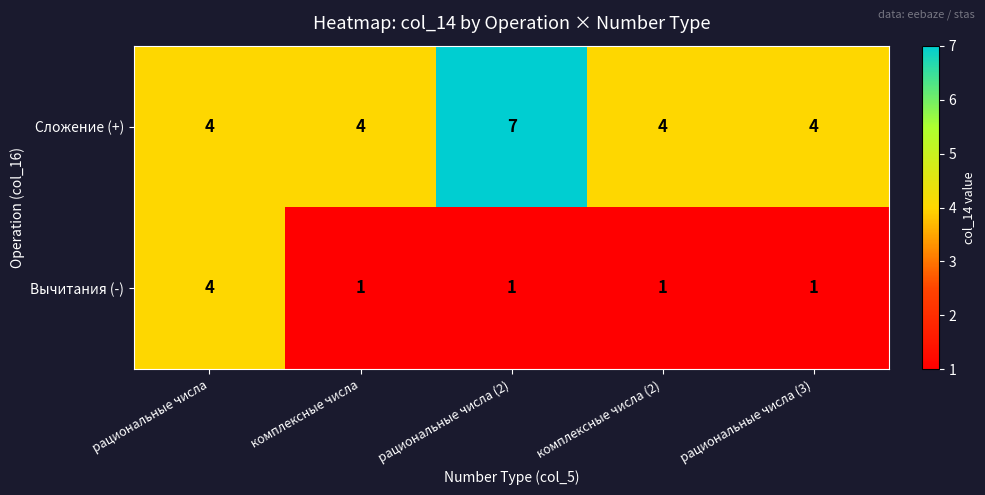

What is the difference between the highest and lowest values at рациональные числа (2)?

6